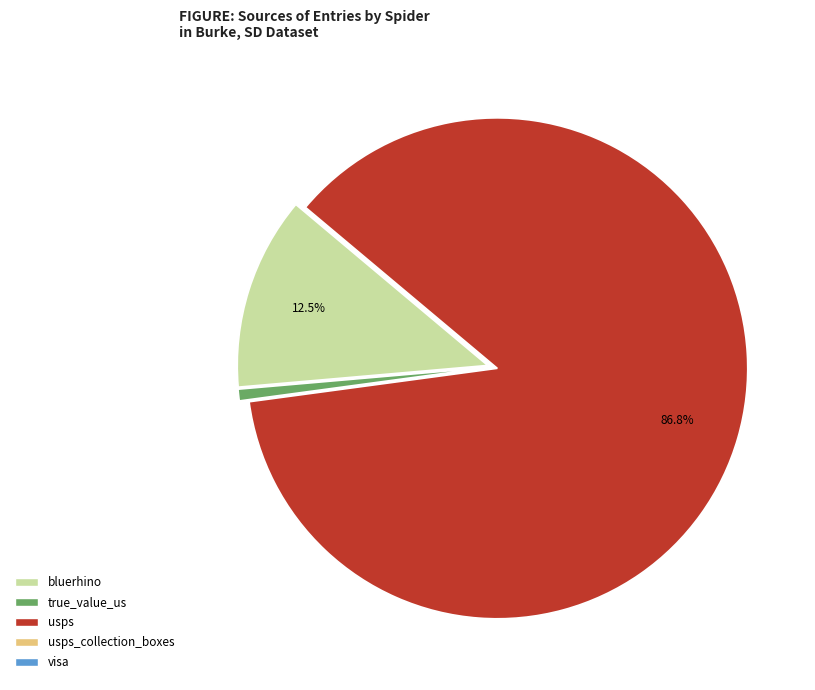

Is there a majority slice in this chart?

Yes